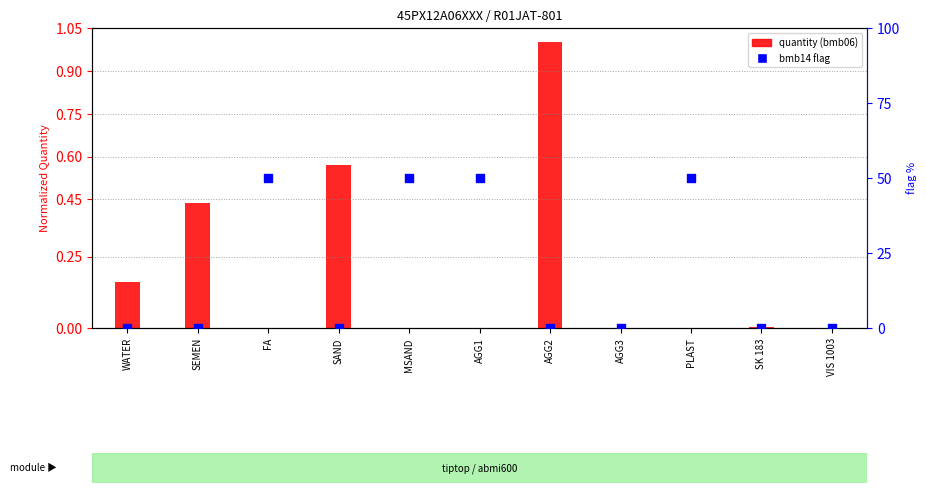

Which series reaches the maximum Y coordinate?

bmb14 flag